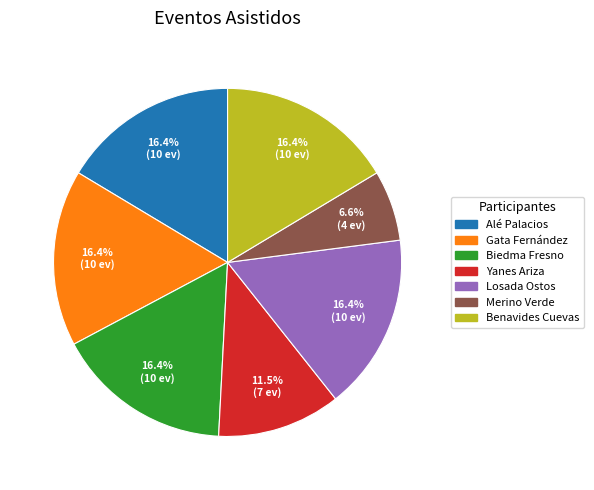

Count the number of slices in the pie.

7